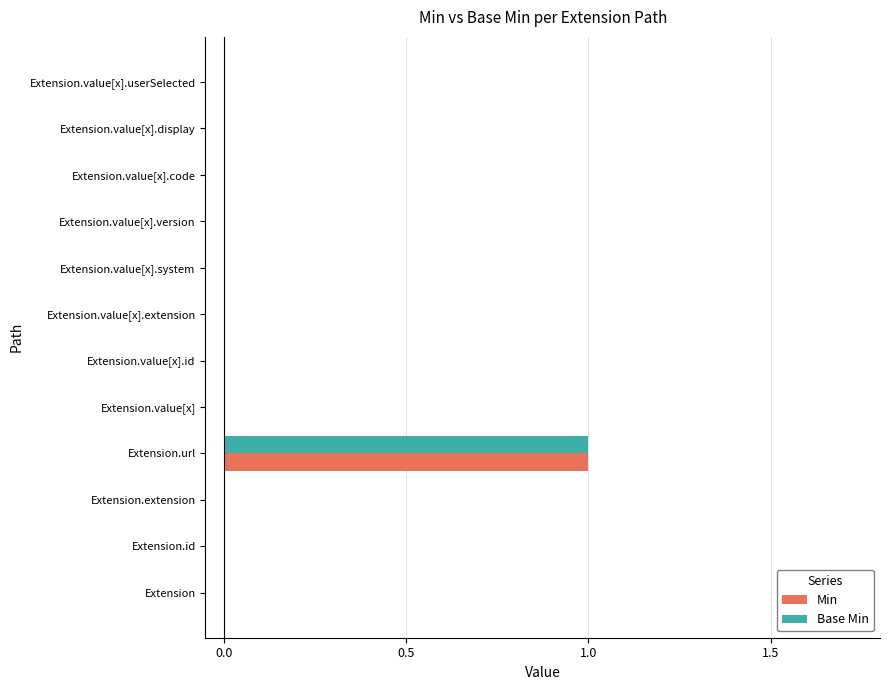

At which category is the sum across all series the highest?

Extension.url